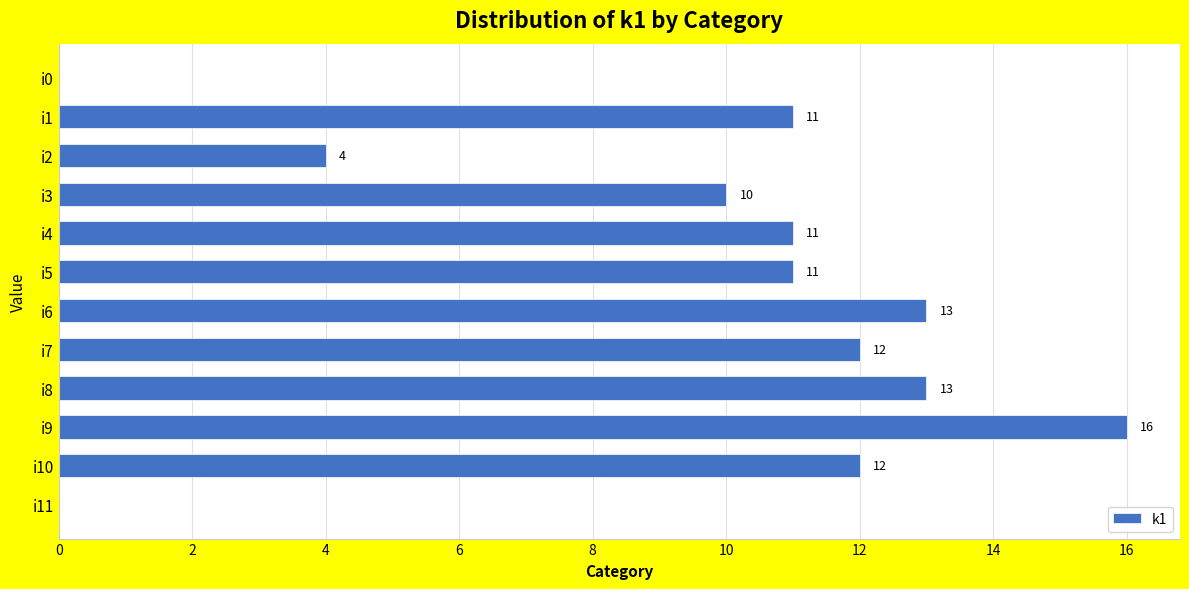

Reading top to bottom, what are all the values shown in this chart?

i0=0	i1=11	i2=4	i3=10	i4=11	i5=11	i6=13	i7=12	i8=13	i9=16	i10=12	i11=0